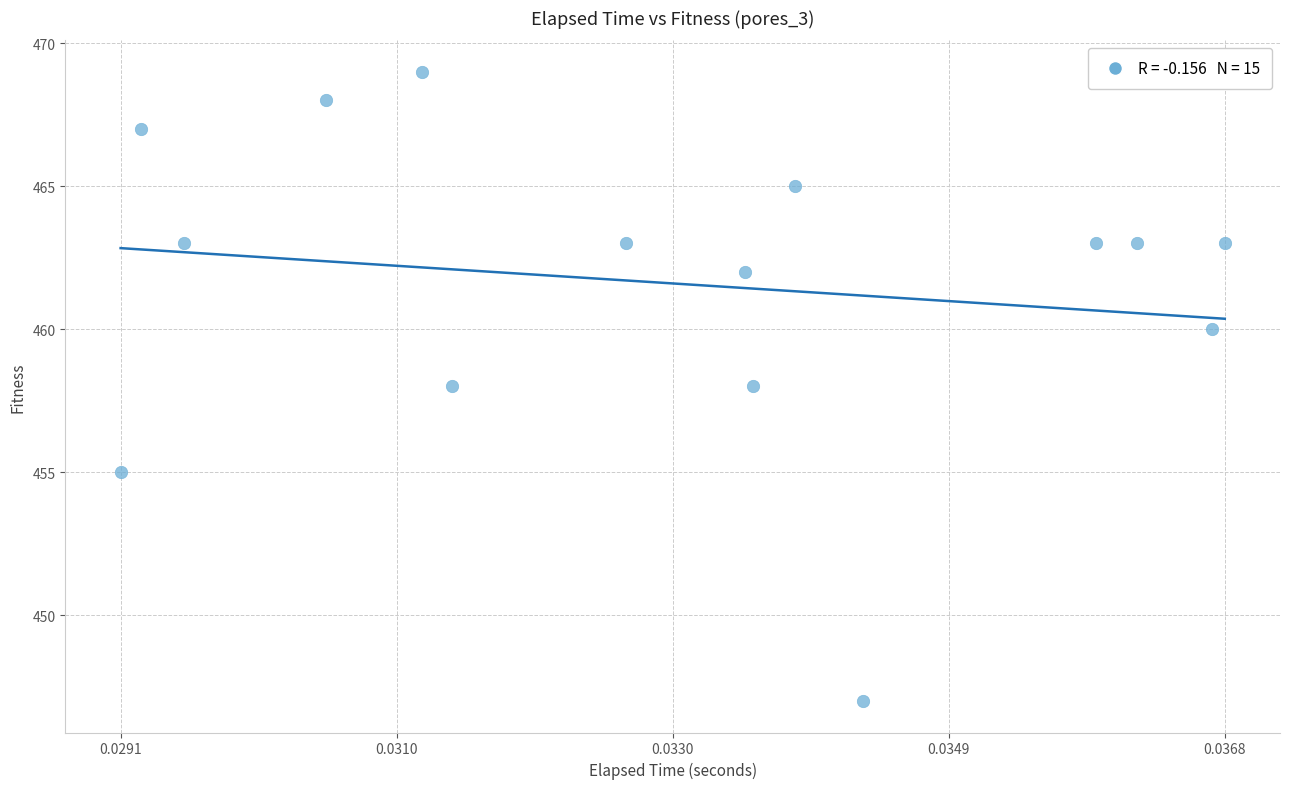

What is the range of Y values (max minus min)?

22